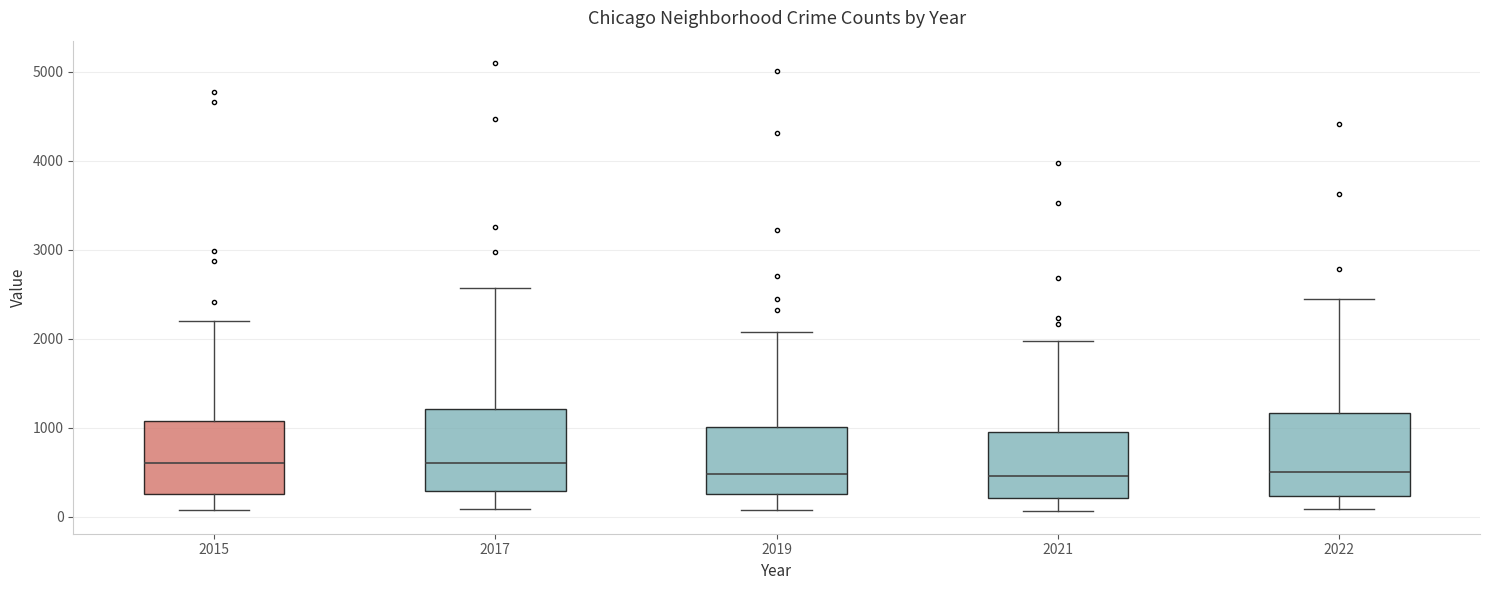

Reading left to right, transcribe this box plot: for each box, give where its median line is, the range the box spans, and where its two whiskers end, as read against the y-axis. The values are not printed on the chart, so give them approximately, as read against the axis.

2015: median 600, box 300 to 1100, whiskers 100 to 2200
2017: median 600, box 300 to 1200, whiskers 100 to 2600
2019: median 500, box 300 to 1000, whiskers 100 to 2100
2021: median 500, box 200 to 1000, whiskers 100 to 2000
2022: median 500, box 200 to 1200, whiskers 100 to 2400